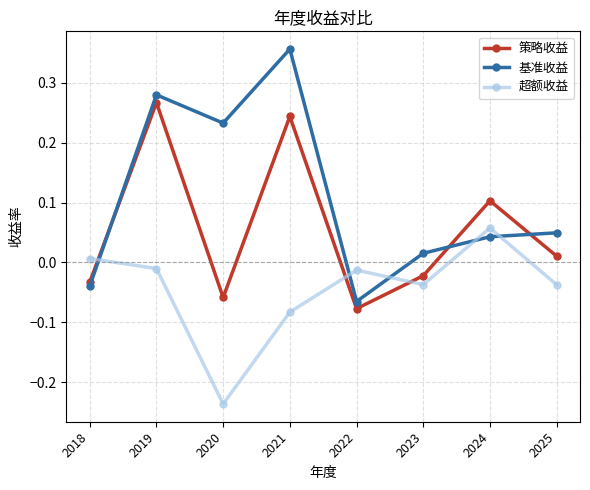

What are all the series names shown in the legend?

策略收益, 基准收益, 超额收益